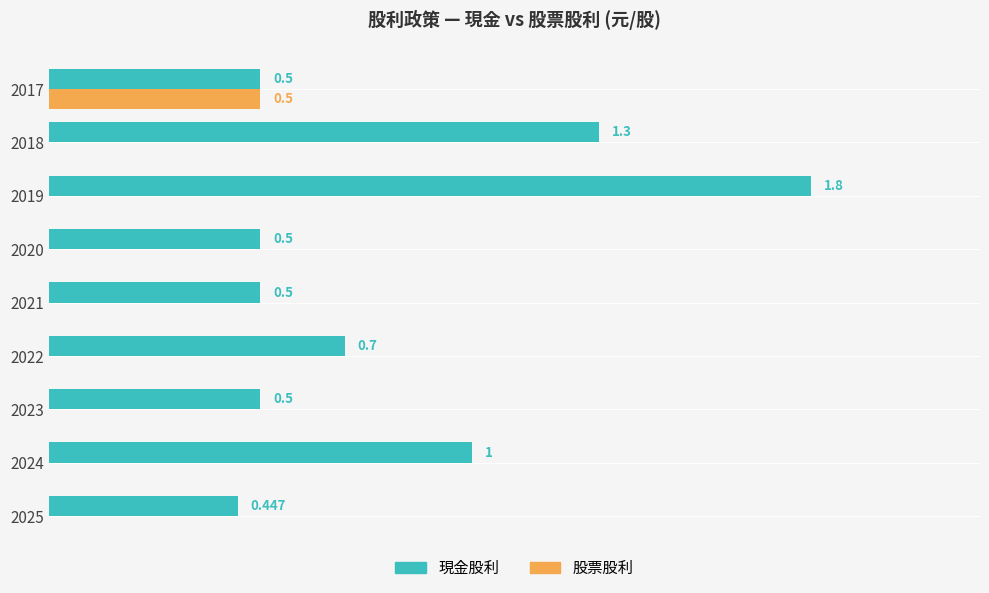

Which series changed the most between 2024 and 2020?

現金股利